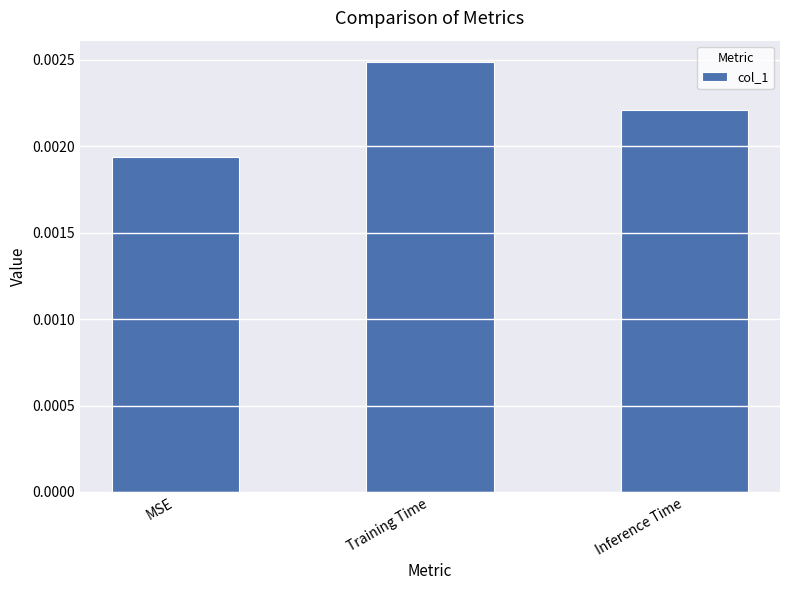

At which category does the chart reach its peak across all series?

Training Time